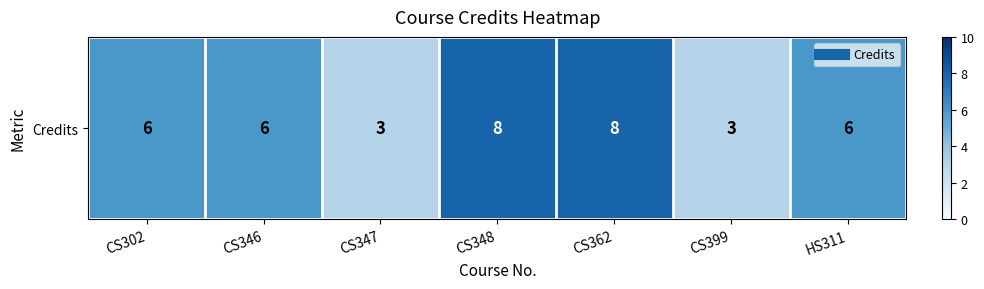

What is the sum of the values at CS346 and CS348?

14